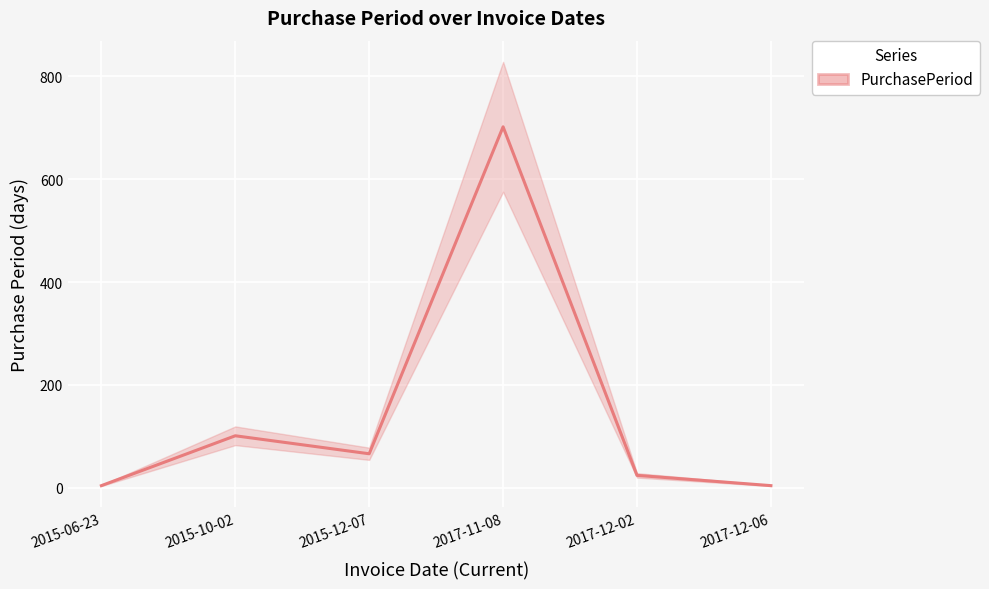

What position from the left is 2017-12-02?

5